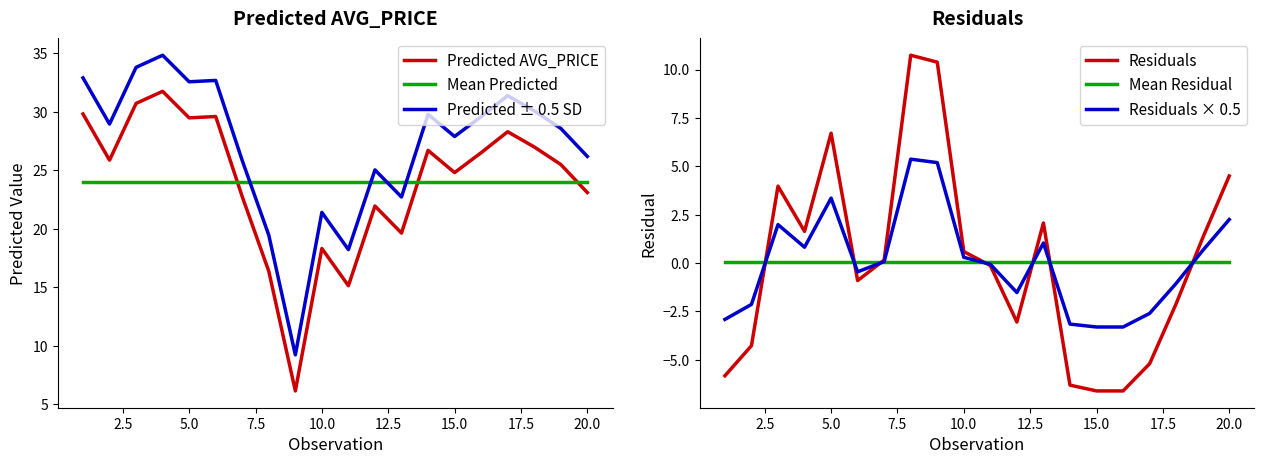

True or false: Predicted AVG_PRICE and Mean Predicted intersect in this chart.

True